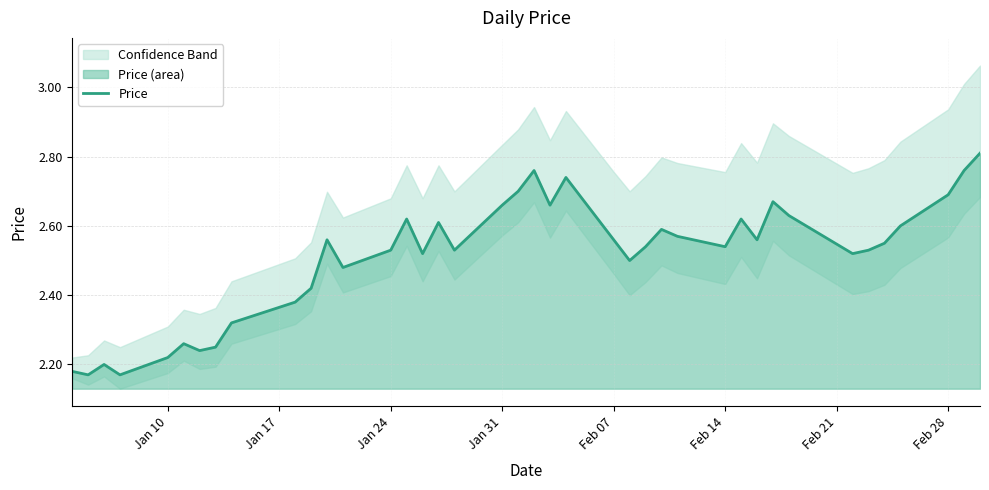

Is it true that Price equals 1.4 at Jan 31?

False